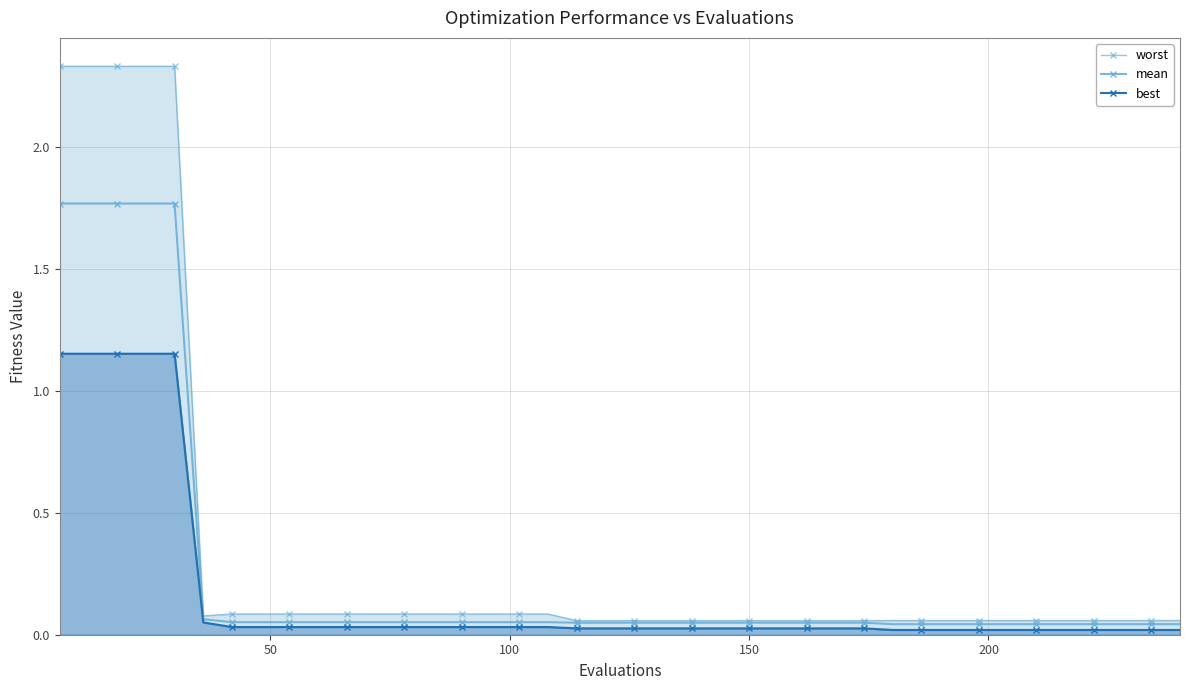

What is the maximum value shown in the chart?

2.3